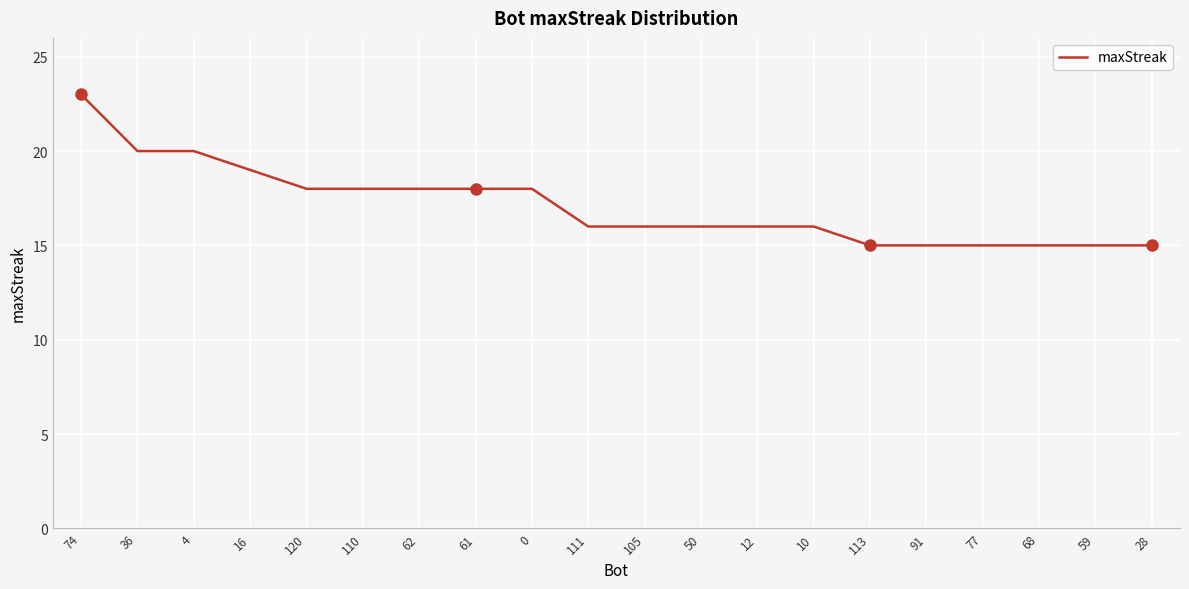

What position from the right is 74?

20